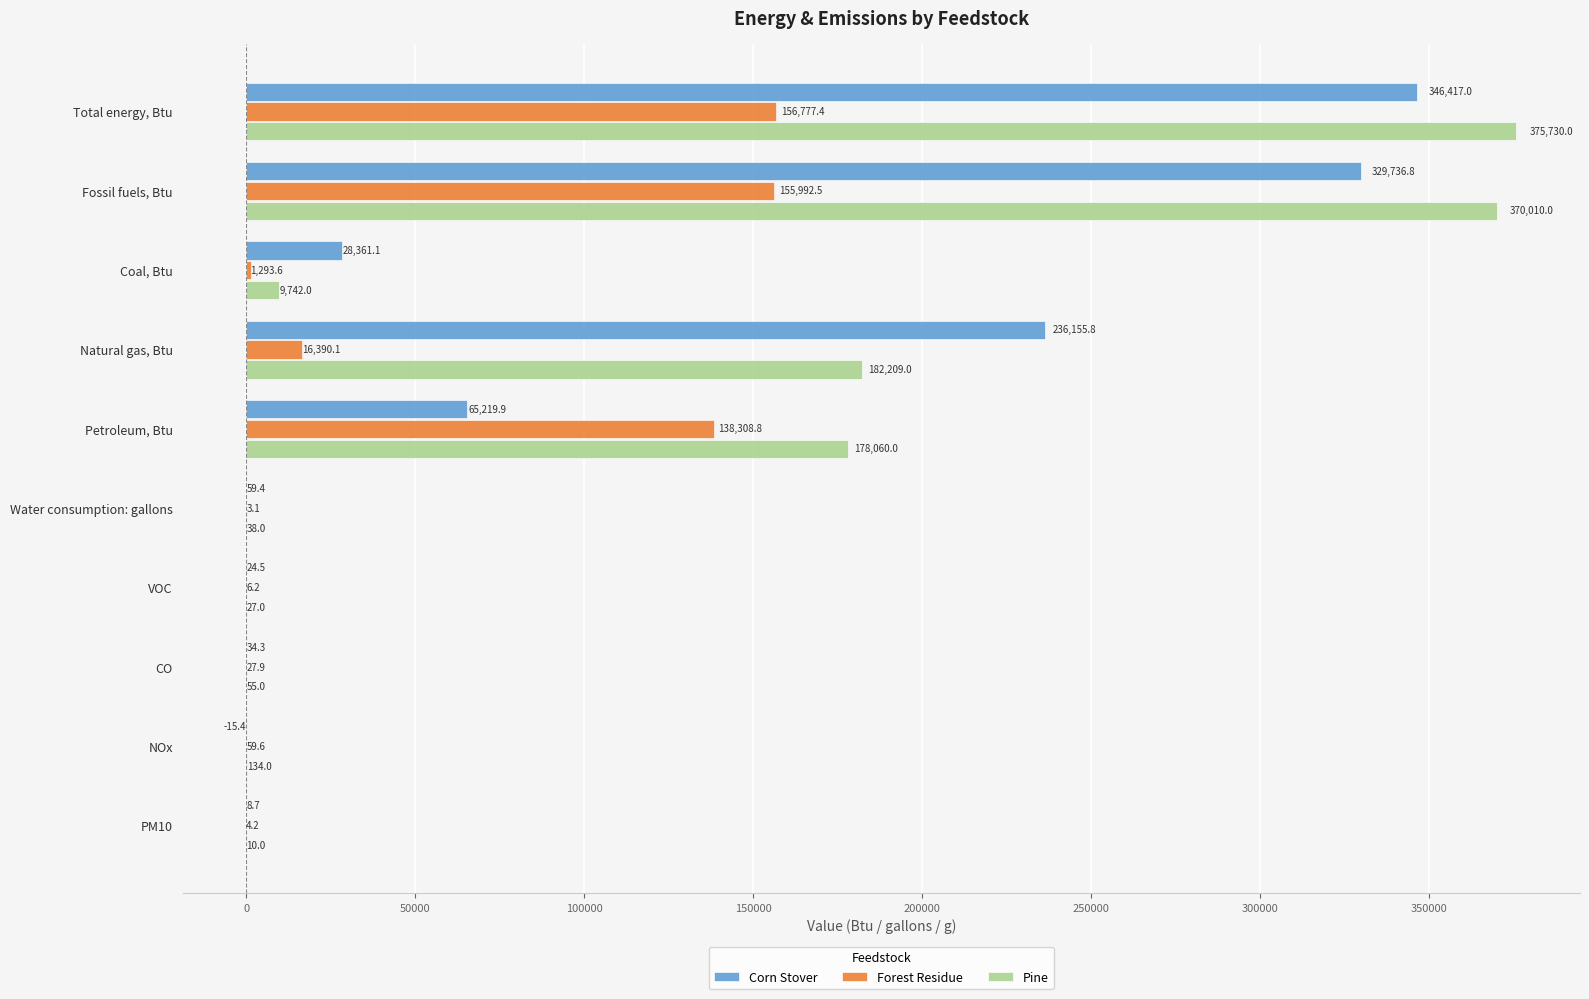

At which label is Corn Stover closest to 173200?

Natural gas, Btu